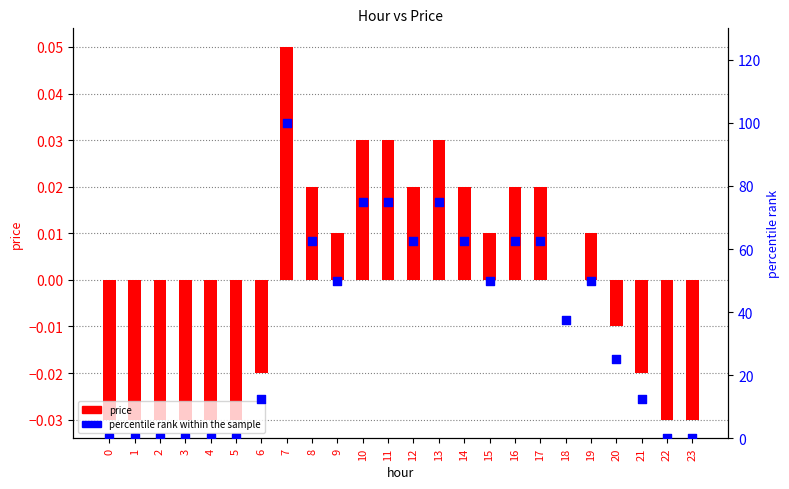

Which series reaches the minimum Y coordinate?

price